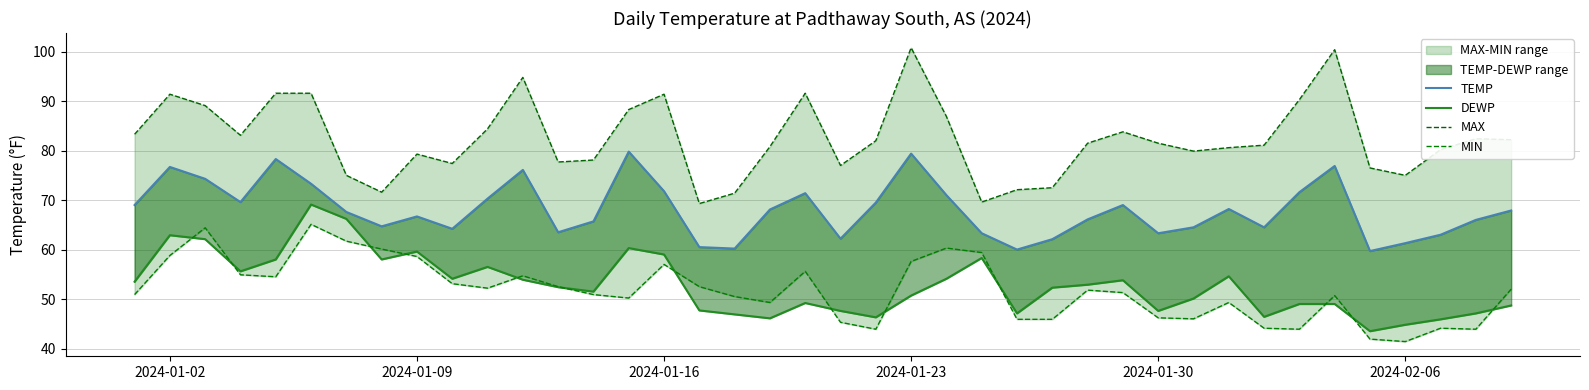

True or false: MAX and TEMP cross at least once.

False